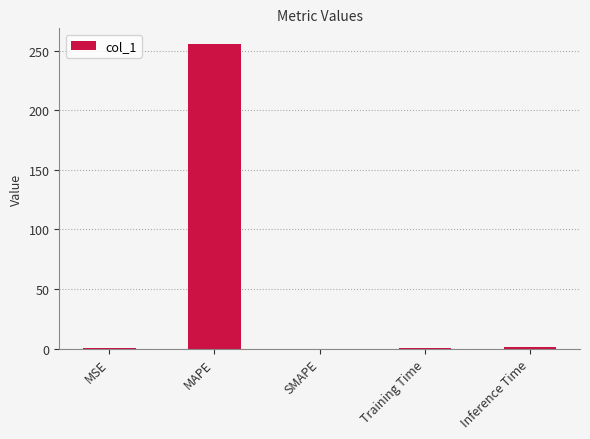

What is the sum of all values?

257.3